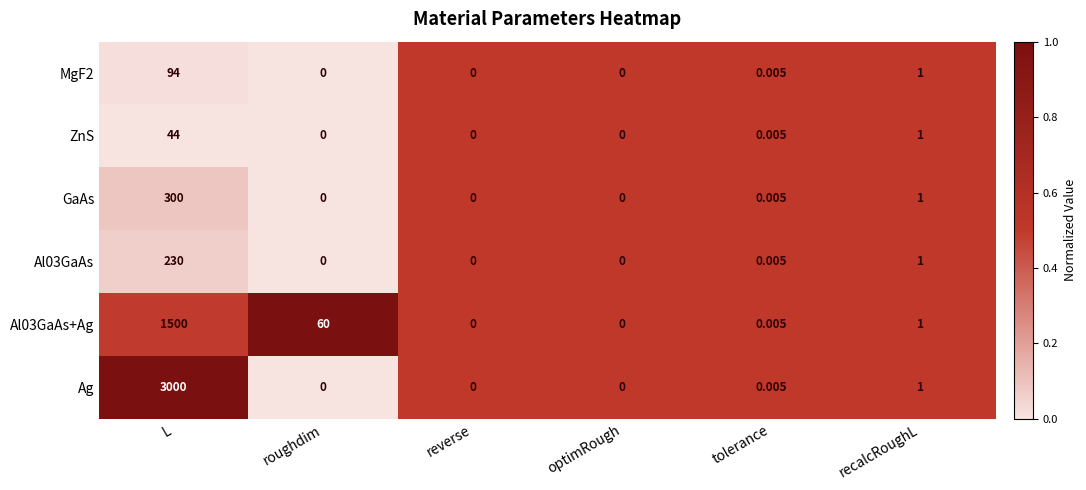

At which category does the chart reach its peak across all series?

L